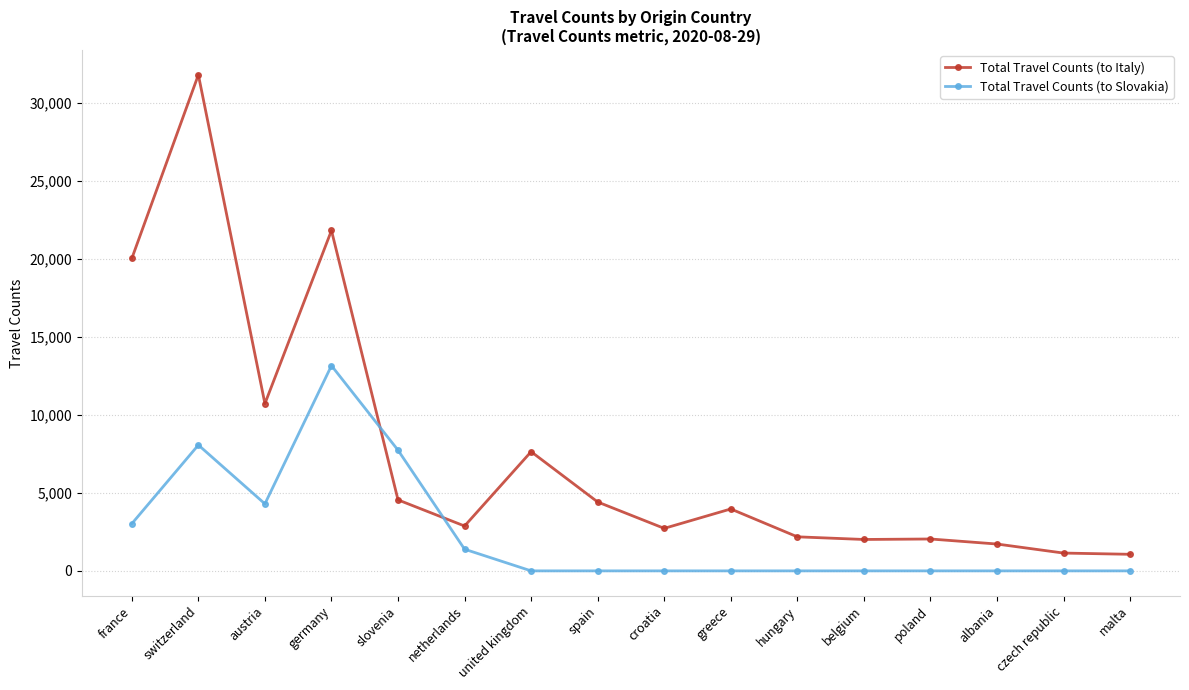

What is the difference between the second highest and minimum values in the Total Travel Counts (to Slovakia) series?

8072